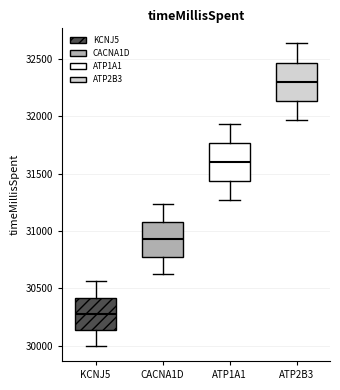

Which box's median line is the lowest?

KCNJ5